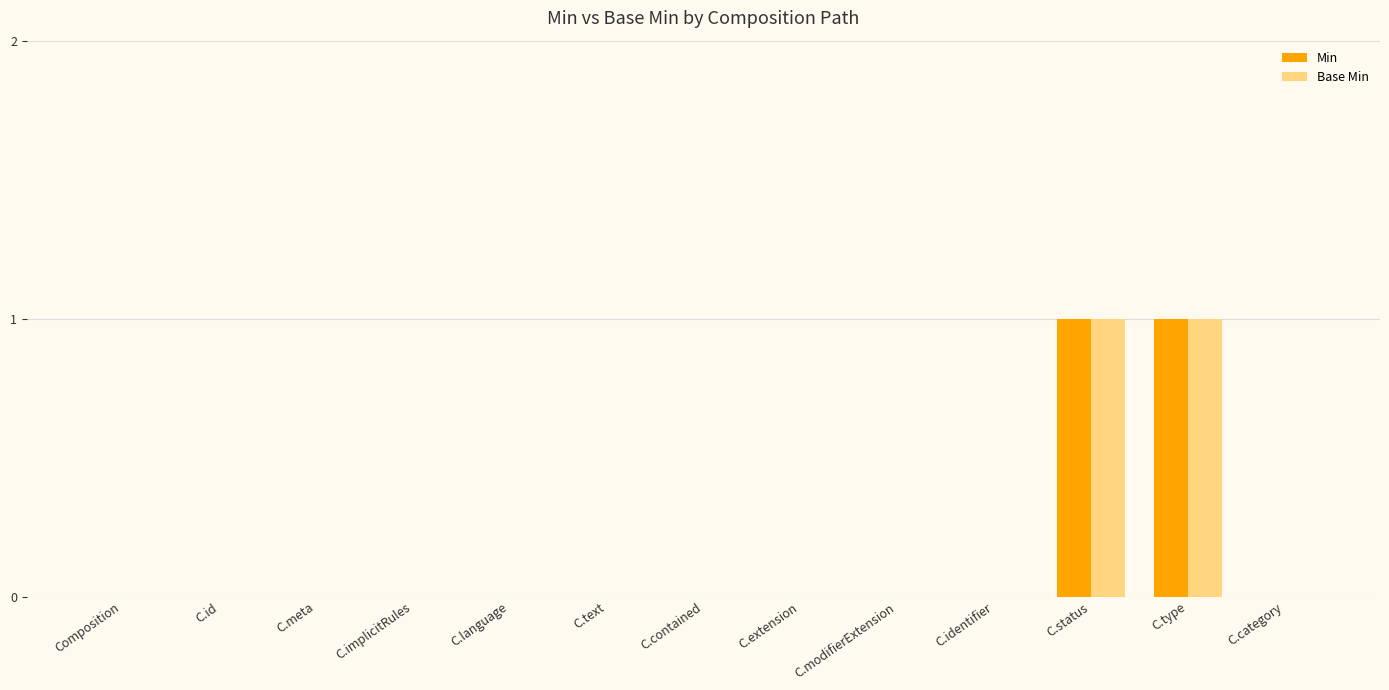

Is the value of Base Min at C.status greater than the value of Min at C.contained?

Yes